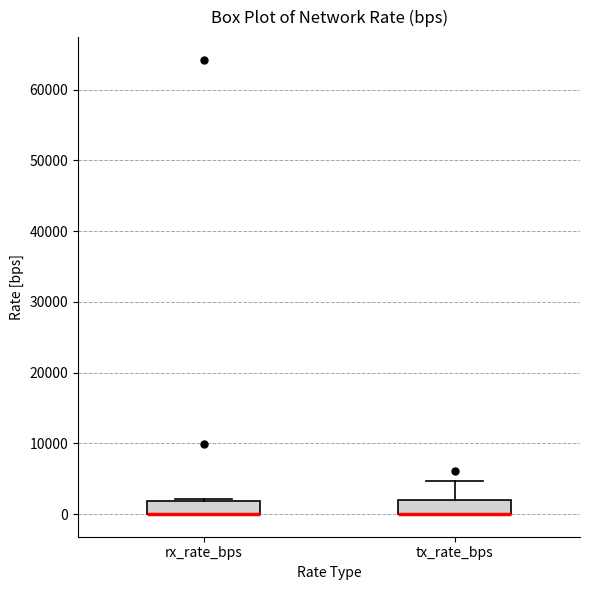

Where does the upper whisker of the box for tx_rate_bps end on the y-axis? The values are not printed on the chart, so give them approximately, as read against the axis.

5000